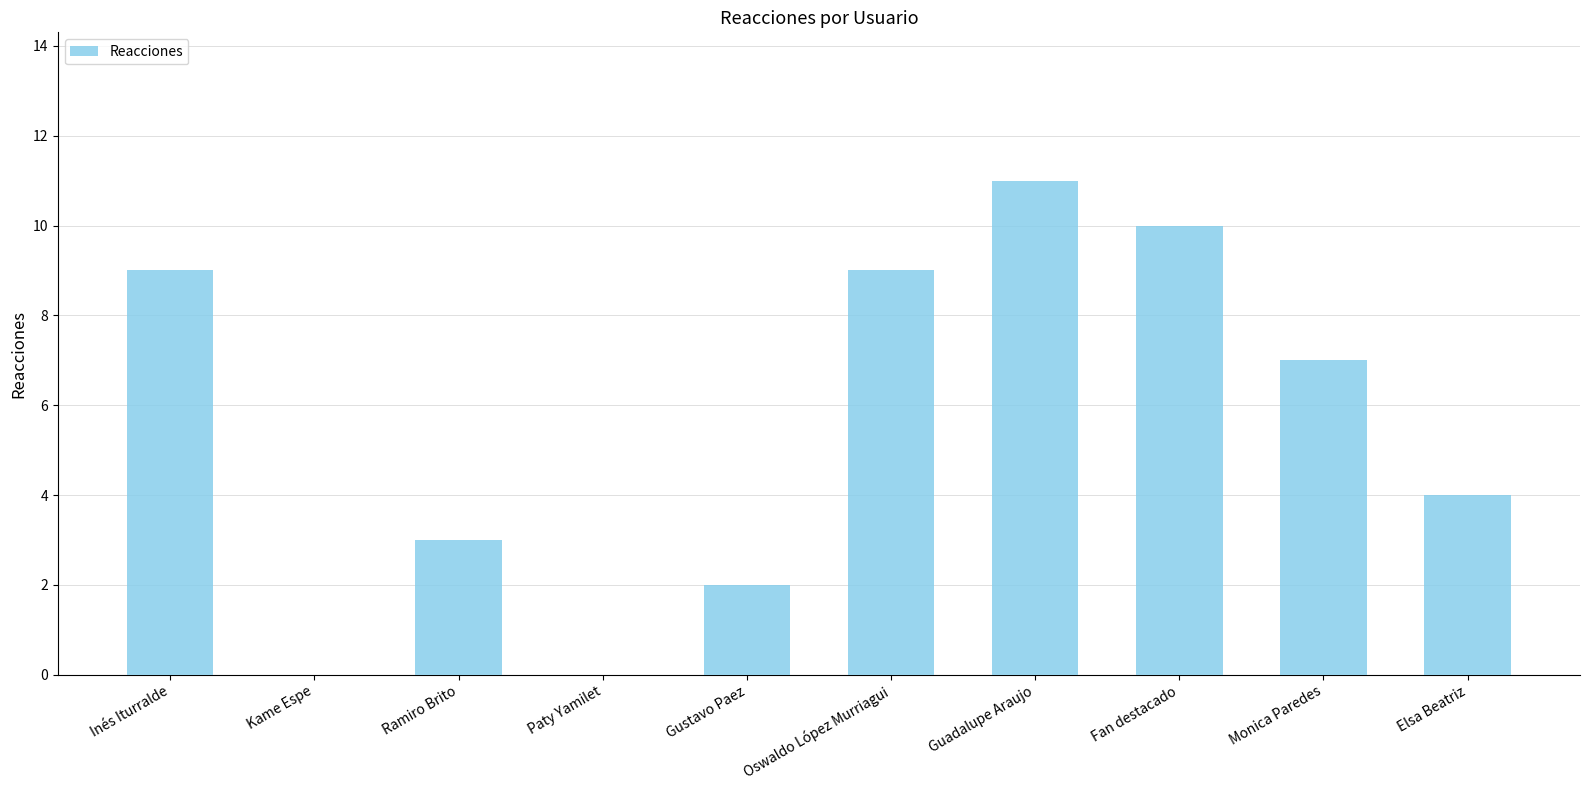

Reading left to right, list all the values displayed in this chart.

9	0	3	0	2	9	11	10	7	4